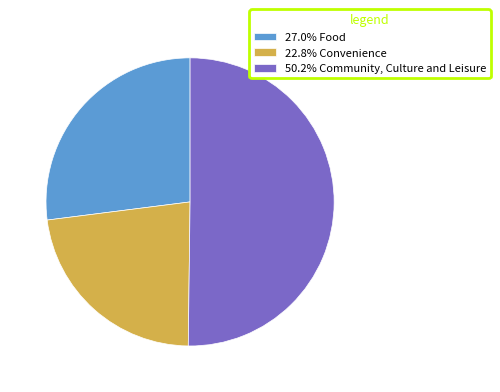

What is the ratio of the value at 50.2% Community, Culture and Leisure to the value at 22.8% Convenience?

2.2